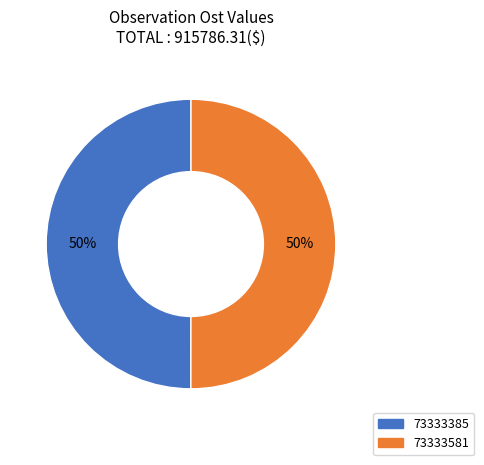

To the nearest percent, what percentage of the pie is 73333385?

50%